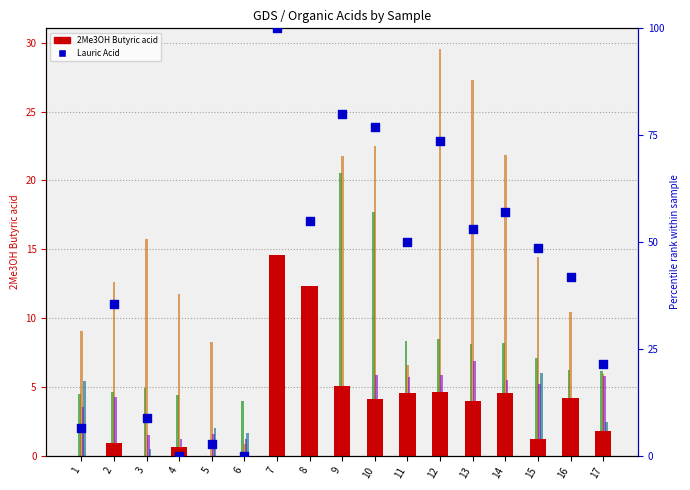

Which series contains the lowest Y value?

Lauric Acid